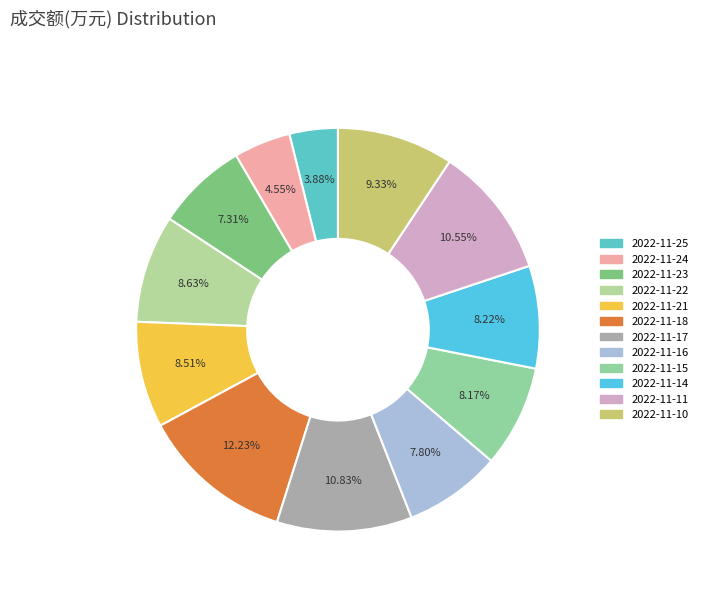

Does 2022-11-22 account for over 50% of the chart?

No